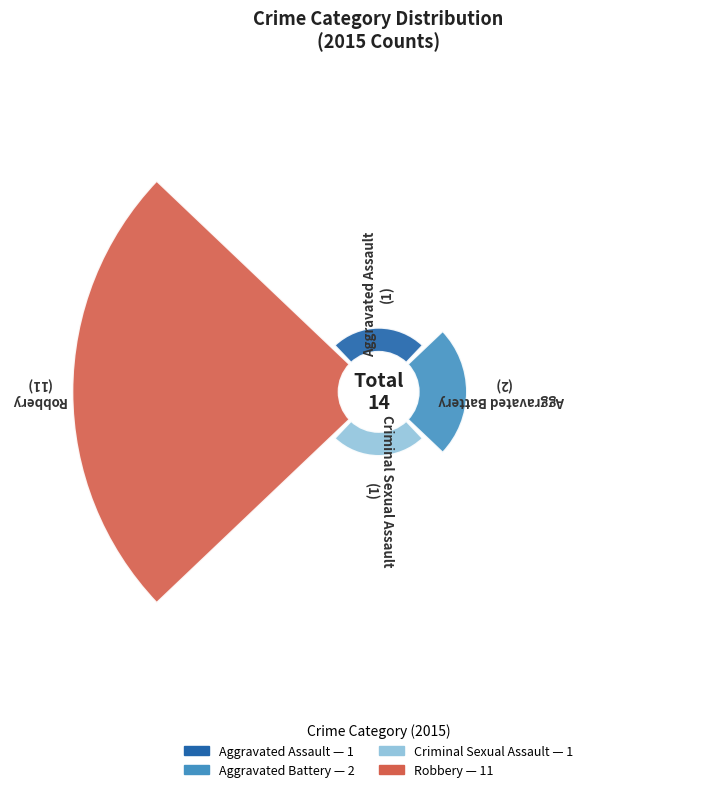

The Aggravated Battery slice represents 1% of the pie. True or false?

False